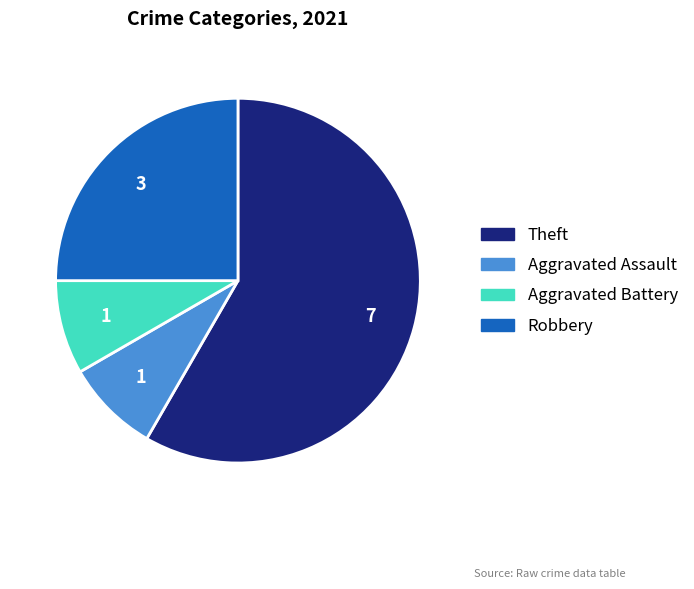

How many slices are in this pie chart?

4